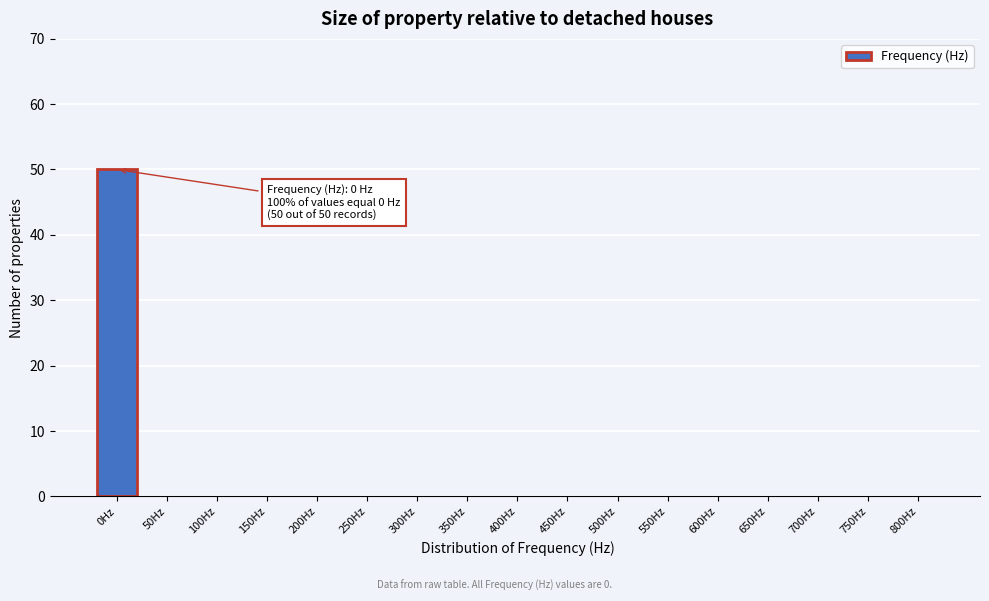

Reading left to right, list all the values displayed in this chart.

0Hz=50	50Hz=0	100Hz=0	150Hz=0	200Hz=0	250Hz=0	300Hz=0	350Hz=0	400Hz=0	450Hz=0	500Hz=0	550Hz=0	600Hz=0	650Hz=0	700Hz=0	750Hz=0	800Hz=0